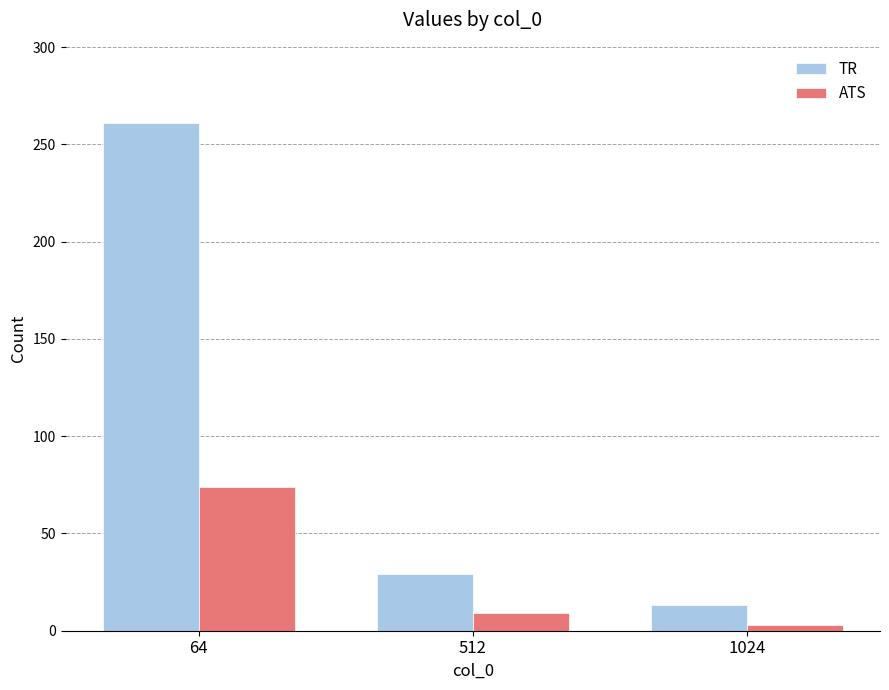

What is the value of the ATS bar at the 3rd from the left?

3